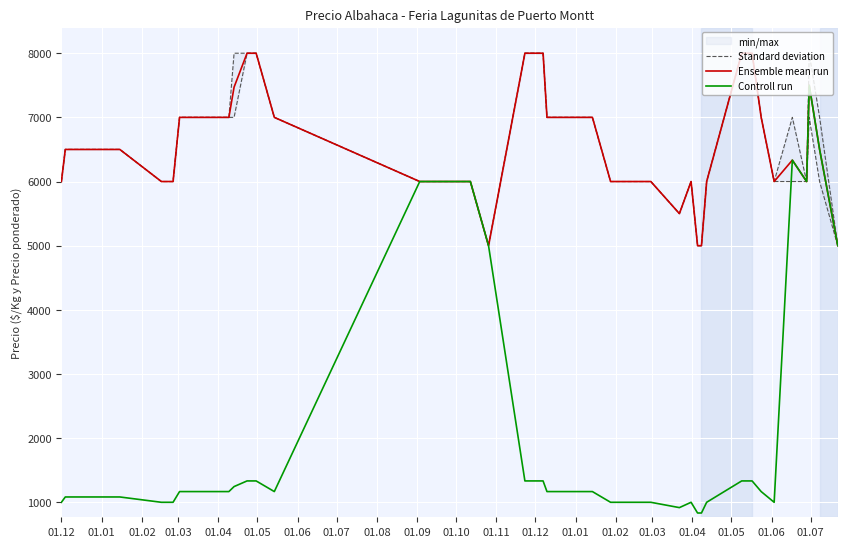

What is the highest value of the Controll run series?

7500